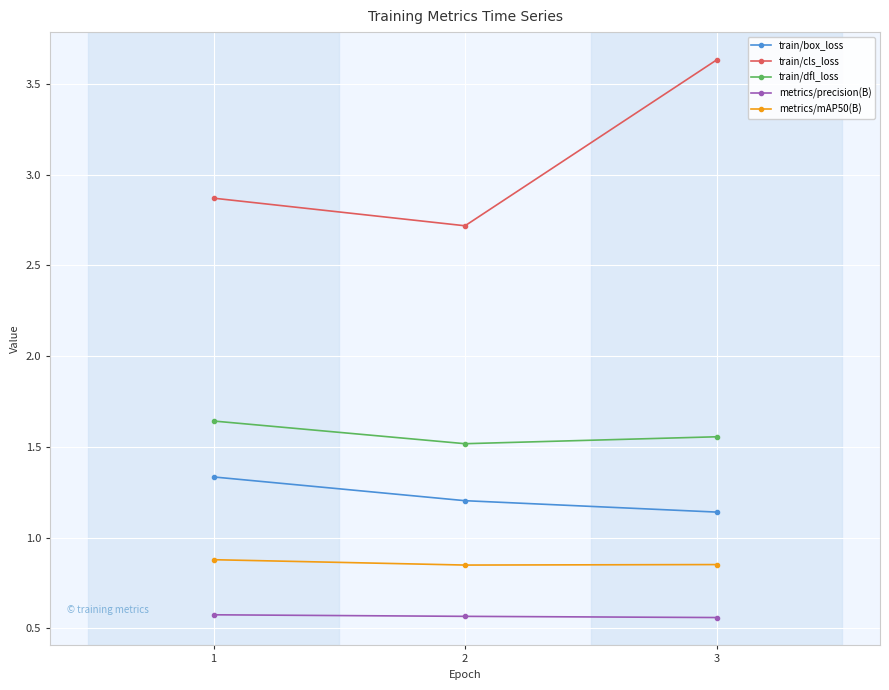

At which label is train/dfl_loss closest to 1?

2